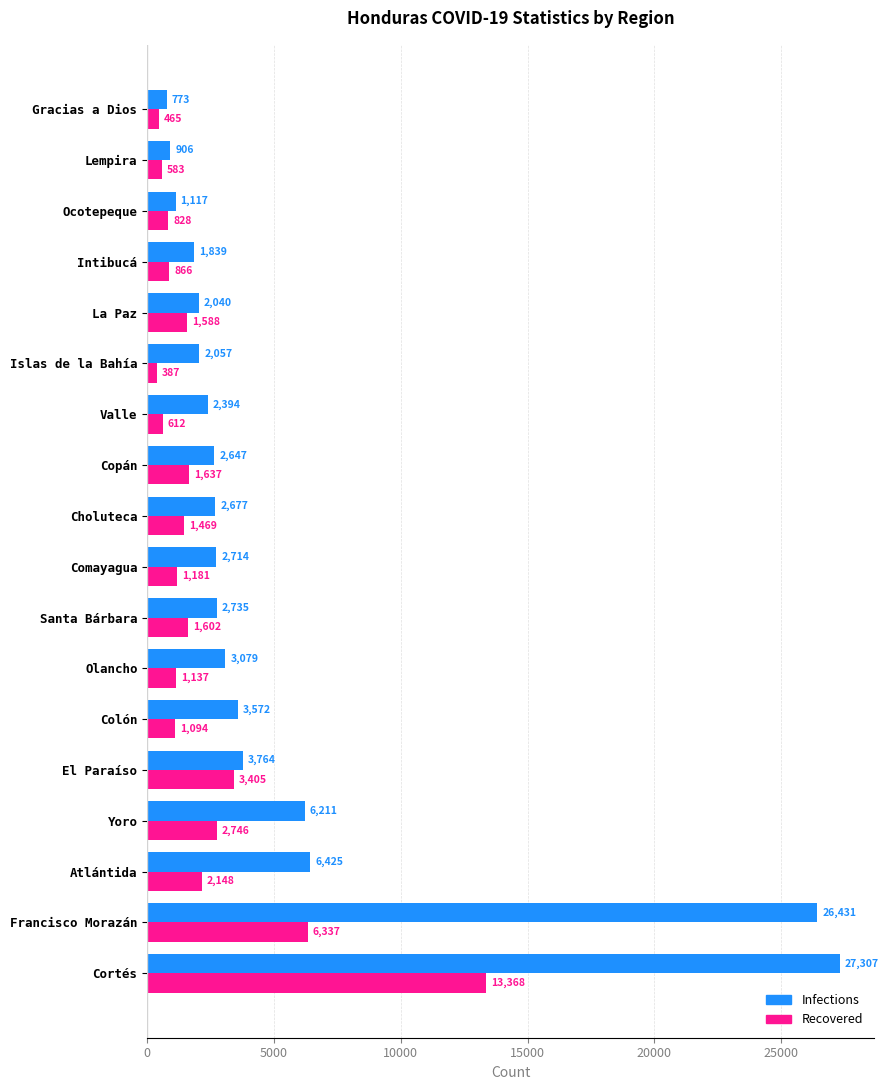

Is the value of Recovered at Islas de la Bahía greater than the value of Infections at Comayagua?

No